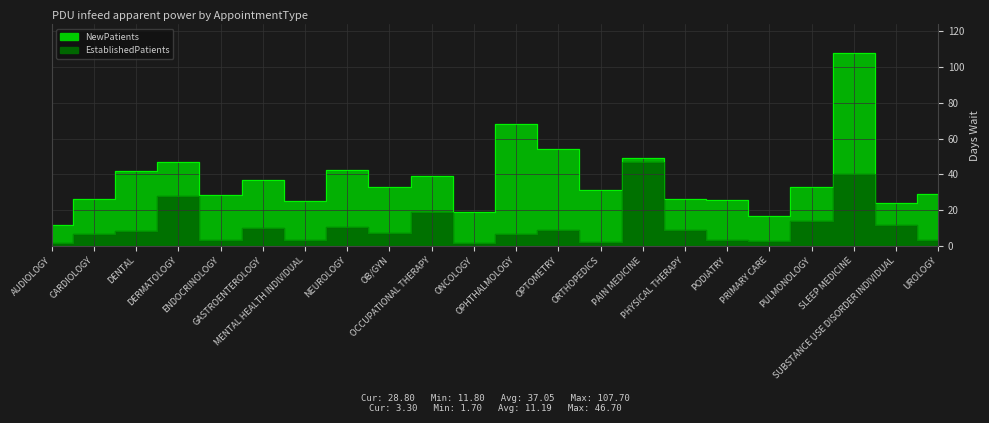

Reading right to left, what are all the values shown in this chart?

EstablishedPatients: UROLOGY=3.3	SUBSTANCE USE DISORDER INDIVIDUAL=11.7	SLEEP MEDICINE=40.2	PULMONOLOGY=13.7	PRIMARY CARE=2.5	PODIATRY=3.4	PHYSICAL THERAPY=8.8	PAIN MEDICINE=46.7	ORTHOPEDICS=1.9	OPTOMETRY=8.7	OPHTHALMOLOGY=6.6	ONCOLOGY=1.7	OCCUPATIONAL THERAPY=18.7	OB/GYN=7.1	NEUROLOGY=10.3	MENTAL HEALTH INDIVIDUAL=3.5	GASTROENTEROLOGY=9.7	ENDOCRINOLOGY=3.2	DERMATOLOGY=27.7	DENTAL=8.5	CARDIOLOGY=6.6	AUDIOLOGY=1.7
NewPatients: UROLOGY=28.8	SUBSTANCE USE DISORDER INDIVIDUAL=24.0	SLEEP MEDICINE=107.7	PULMONOLOGY=33.1	PRIMARY CARE=16.8	PODIATRY=25.6	PHYSICAL THERAPY=26.4	PAIN MEDICINE=49.1	ORTHOPEDICS=31.4	OPTOMETRY=54.3	OPHTHALMOLOGY=68.0	ONCOLOGY=18.9	OCCUPATIONAL THERAPY=39.1	OB/GYN=32.8	NEUROLOGY=42.3	MENTAL HEALTH INDIVIDUAL=25.3	GASTROENTEROLOGY=36.8	ENDOCRINOLOGY=28.3	DERMATOLOGY=46.8	DENTAL=41.7	CARDIOLOGY=26.1	AUDIOLOGY=11.8